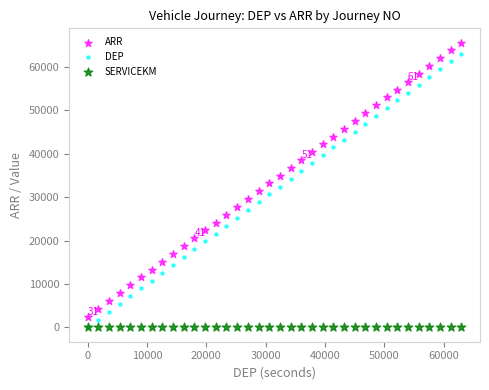

What are all the series names shown in the legend?

ARR, DEP, SERVICEKM